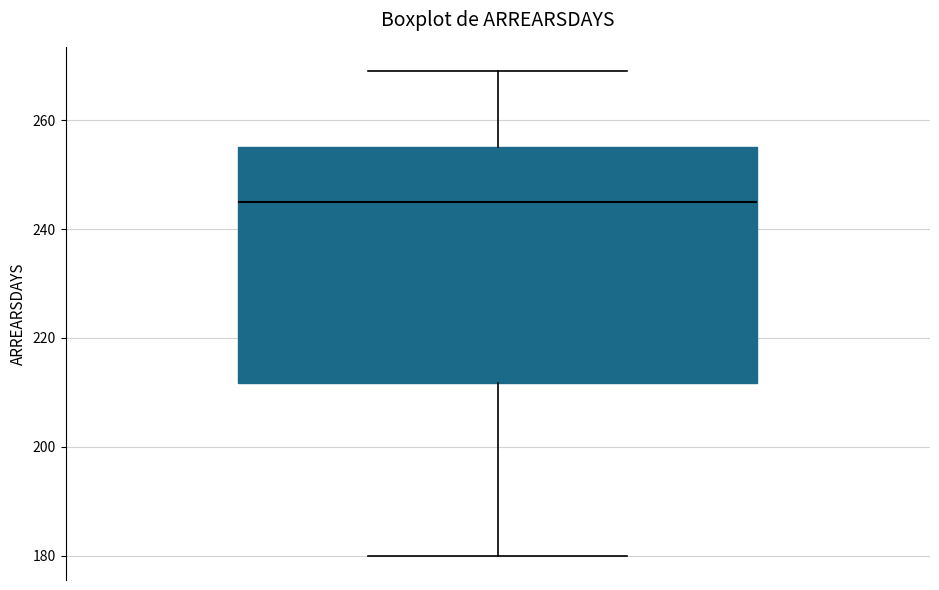

Read this box plot against the y-axis: the position of the median line, the range covered by the box, and the ends of both whiskers. The values are not printed on the chart, so give them approximately, as read against the axis.

median 246, box 212 to 256, whiskers 180 to 270